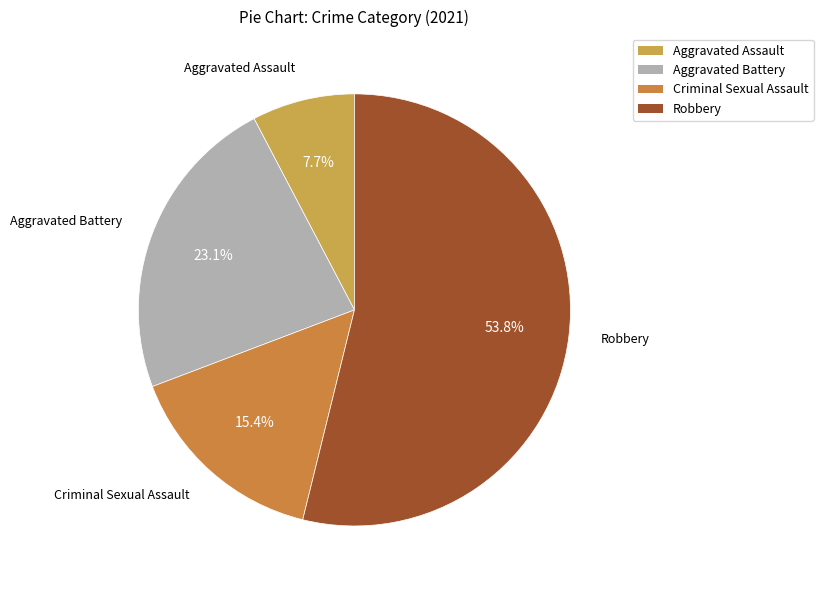

Between Aggravated Assault and Criminal Sexual Assault, which is larger?

Criminal Sexual Assault